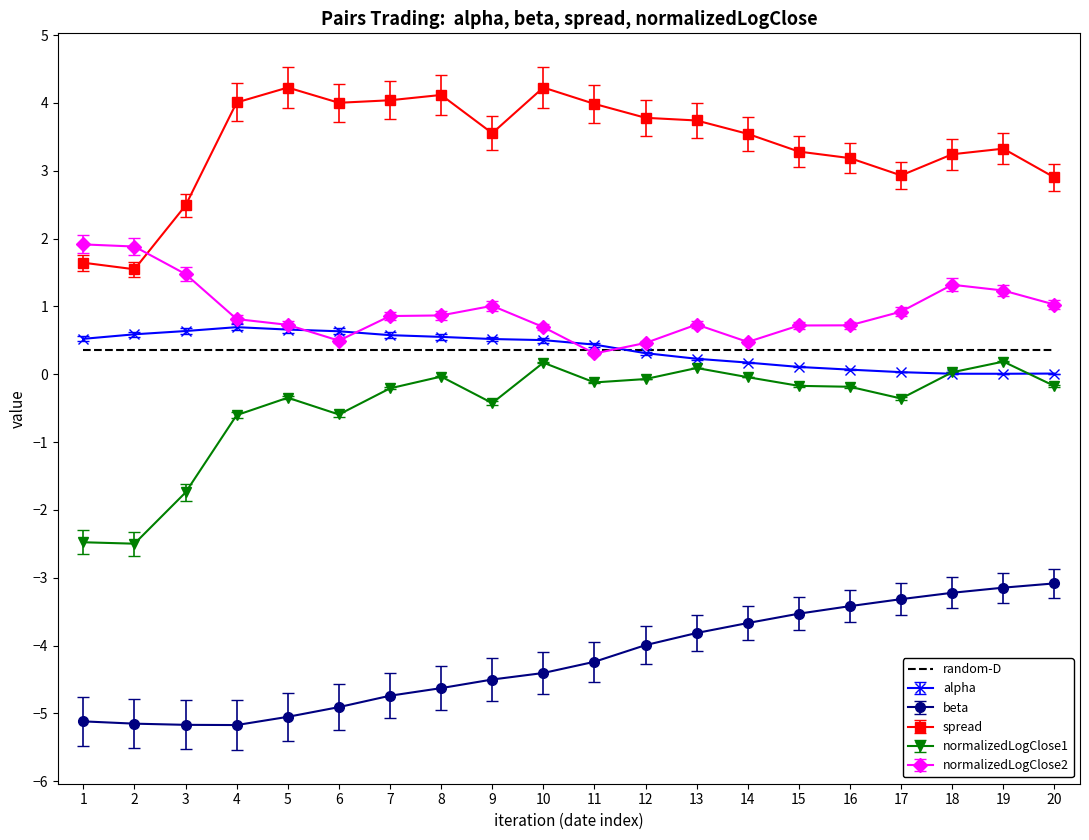

The value of beta at 18 is -3.2. True or false?

True